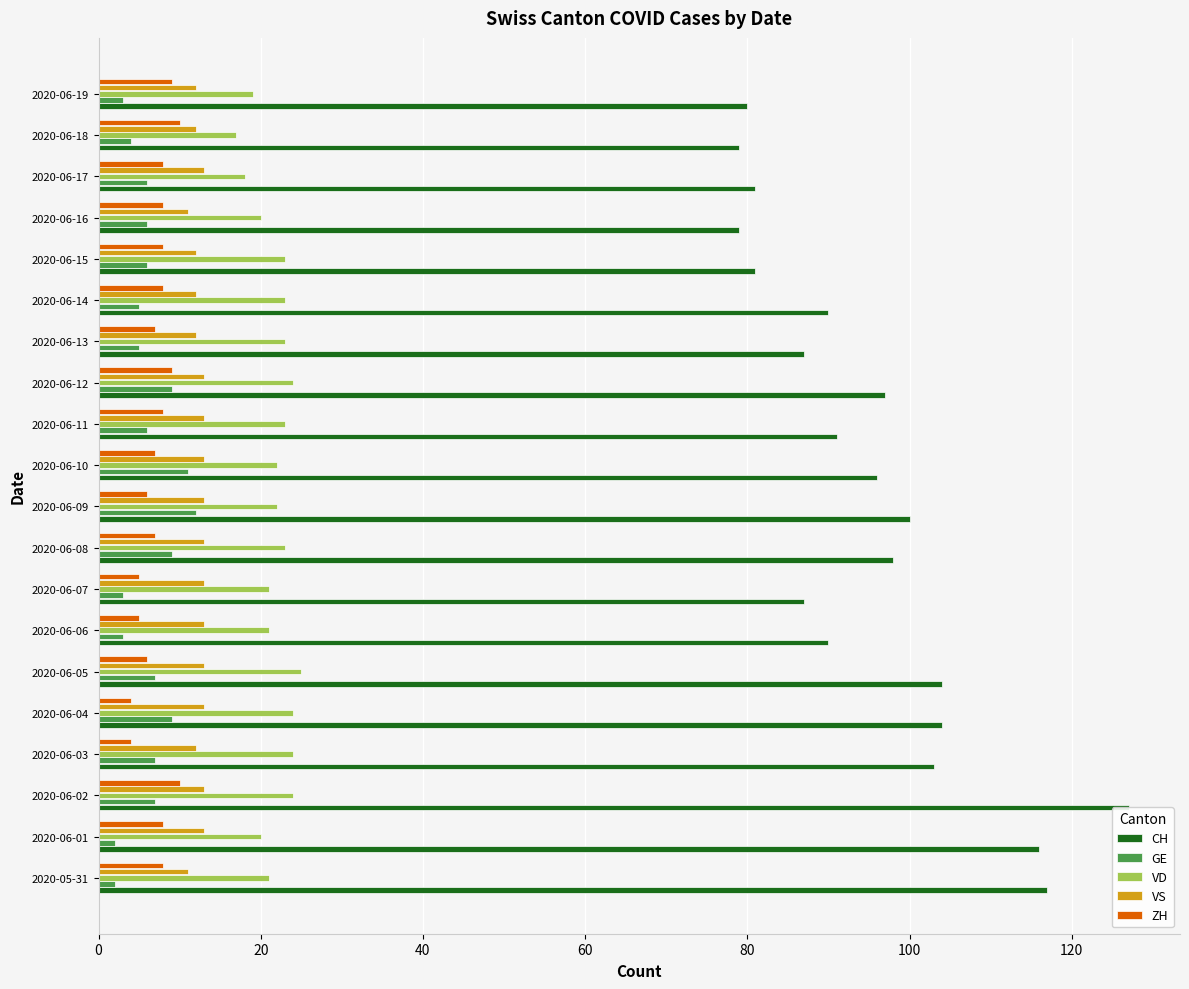

Rank the series by their maximum value, from lowest to highest.

ZH, GE, VS, VD, CH